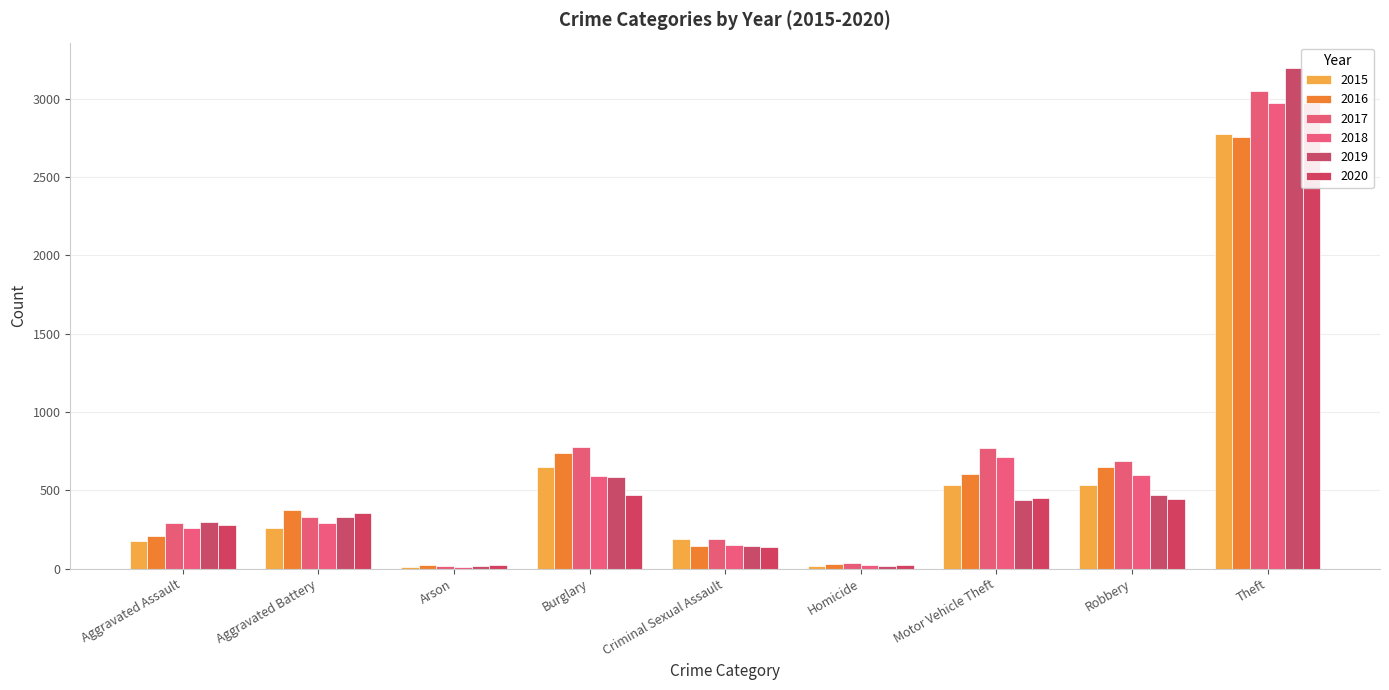

At how many categories does at least one series exceed 2625?

1